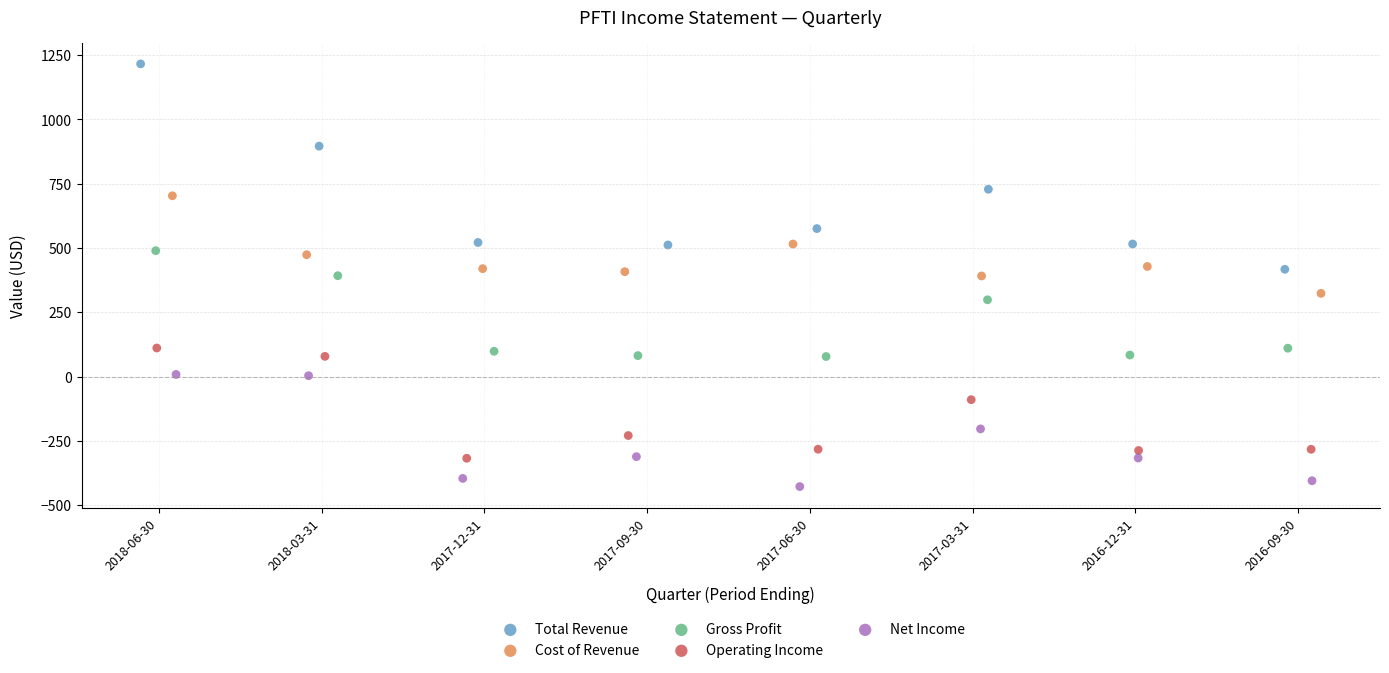

Which series reaches the maximum Y coordinate?

Total Revenue